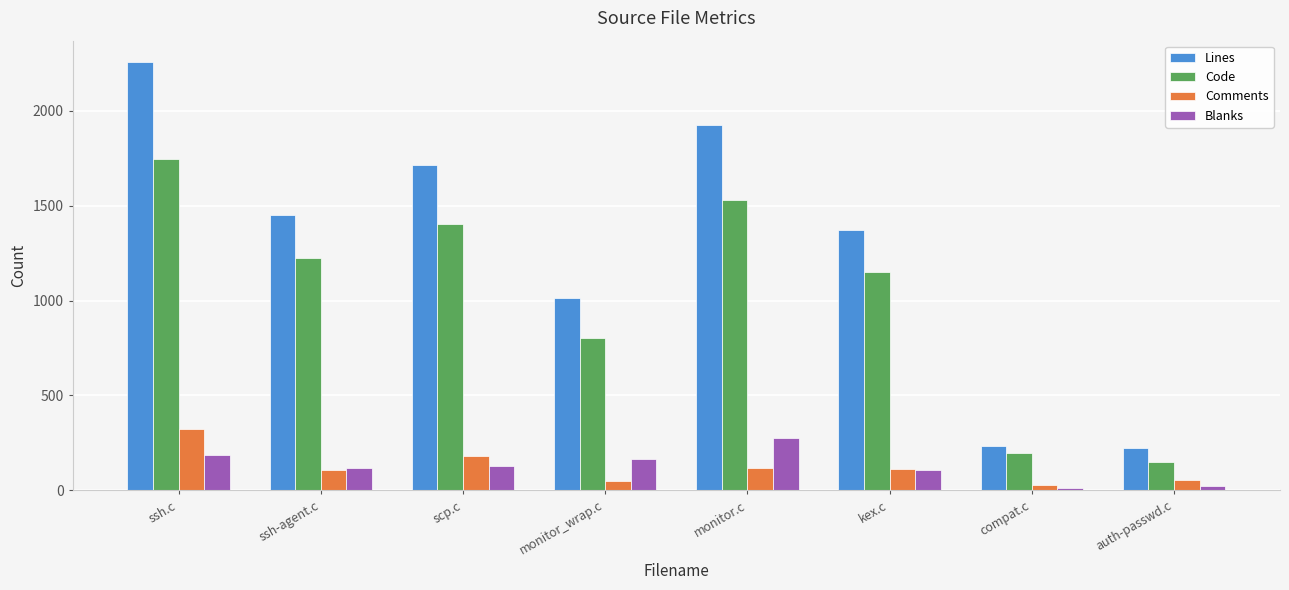

Which series changed the most between scp.c and monitor_wrap.c?

Lines